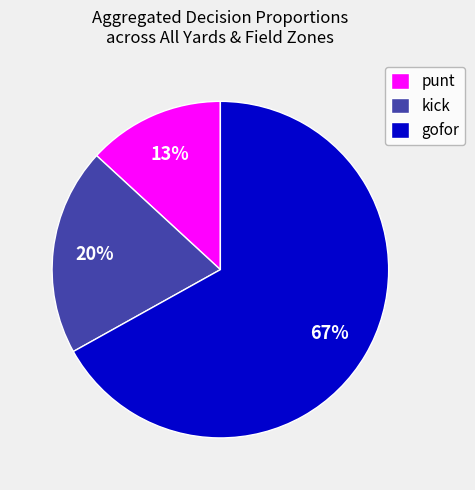

How many segments does this pie chart have?

3